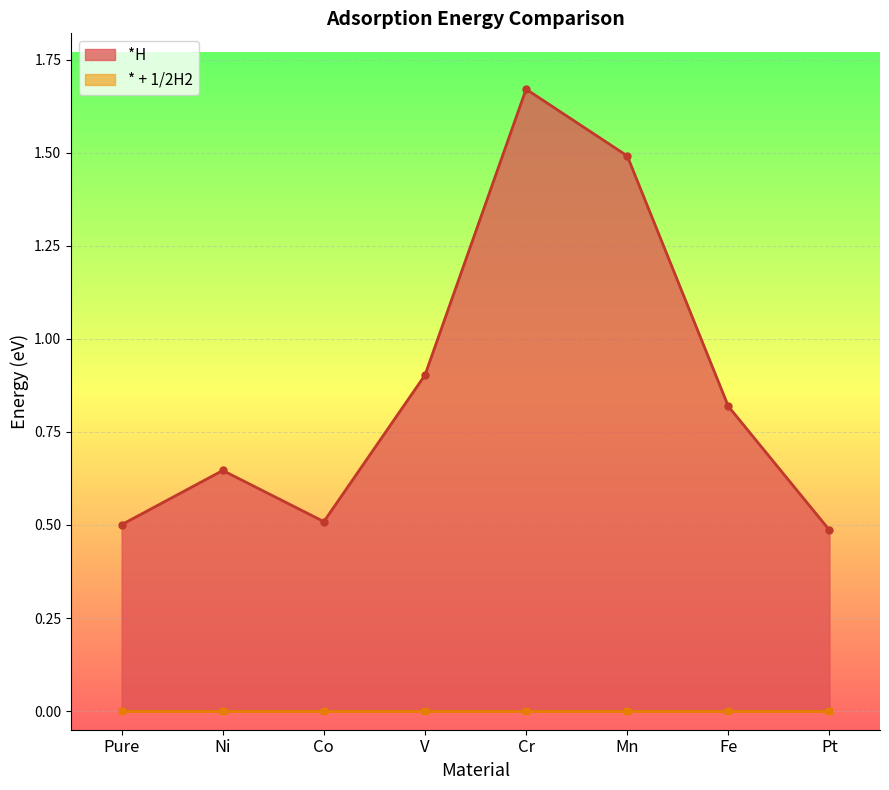

Reading left to right, extract all data points from this chart.

0.5	0.6	0.5	0.9	1.7	1.5	0.8	0.5